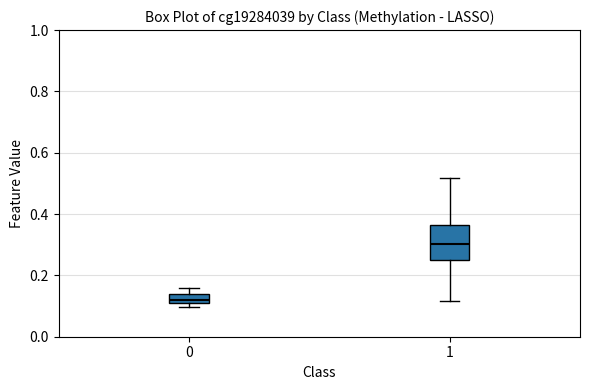

Comparing the boxes themselves (not the whiskers), which one is the tallest?

1